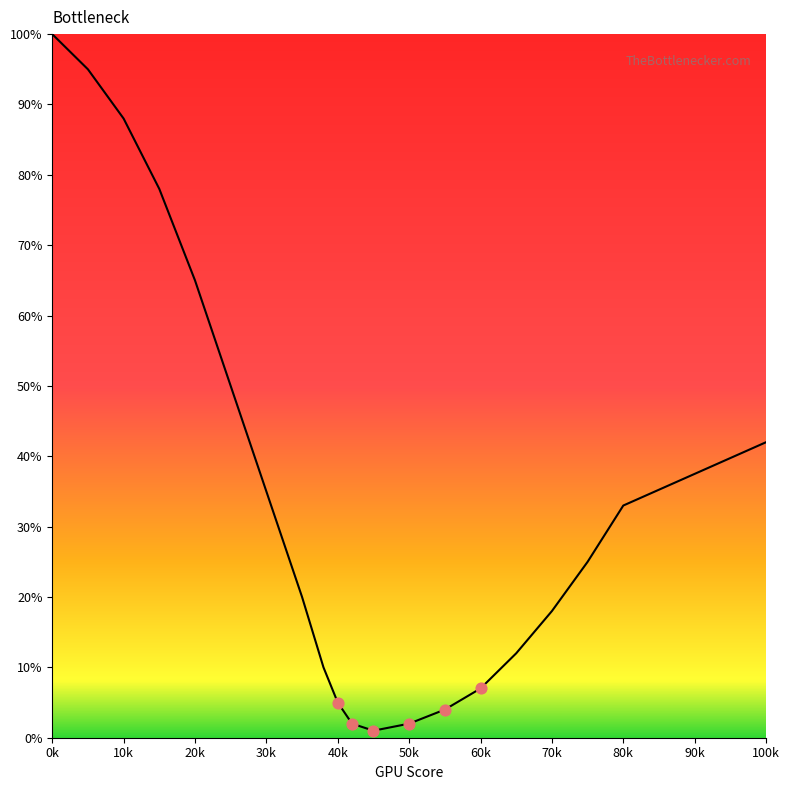

What is the greatest value displayed?

100